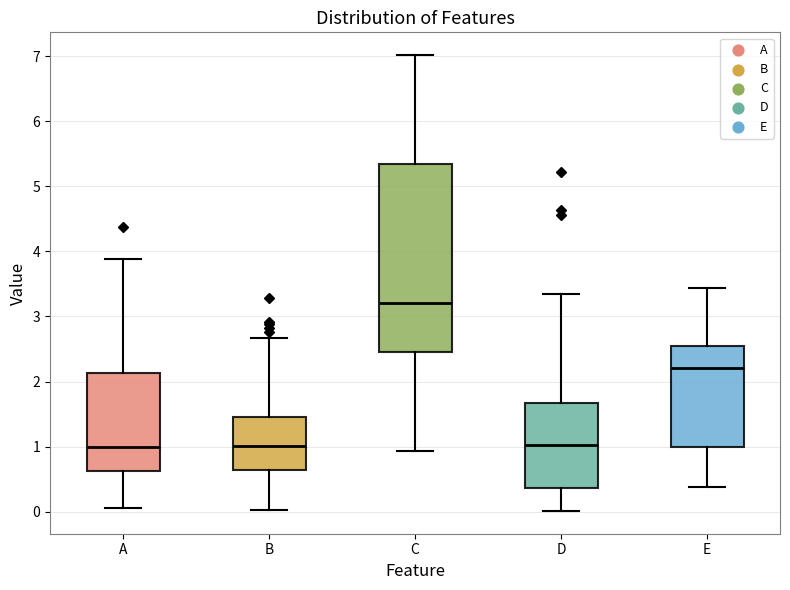

Reading left to right, read every box against the y-axis: the position of its median line, the range the box covers, and the ends of its whiskers. The values are not printed on the chart, so give them approximately, as read against the axis.

A: median 1.0, box 0.6 to 2.1, whiskers 0.1 to 3.9
B: median 1.0, box 0.6 to 1.5, whiskers 0.0 to 2.7
C: median 3.2, box 2.5 to 5.3, whiskers 0.9 to 7.0
D: median 1.0, box 0.4 to 1.7, whiskers 0.0 to 3.3
E: median 2.2, box 1.0 to 2.5, whiskers 0.4 to 3.4